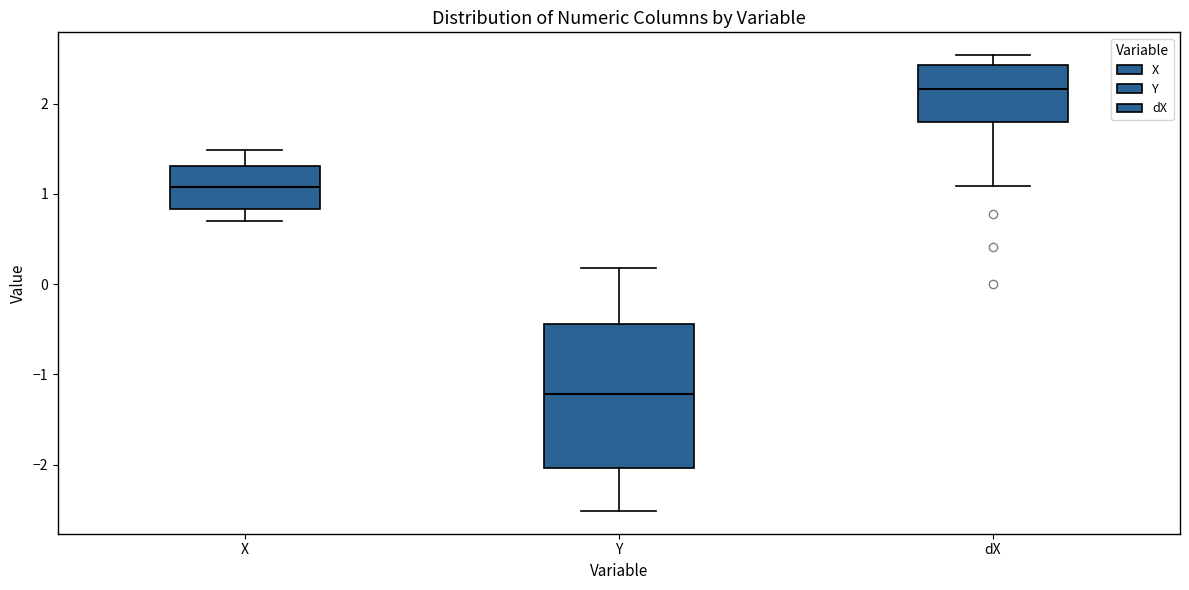

Where does the lower whisker of the box for X end on the y-axis? The values are not printed on the chart, so give them approximately, as read against the axis.

0.7